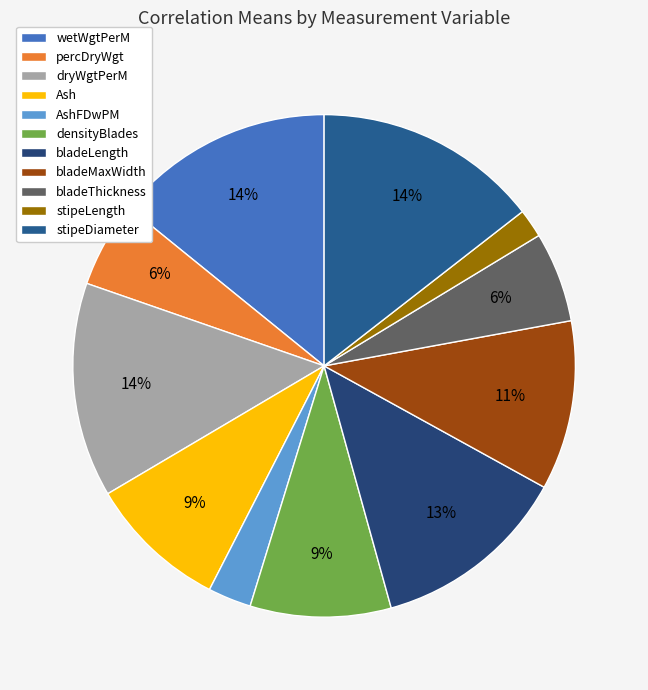

How many segments does this pie chart have?

11